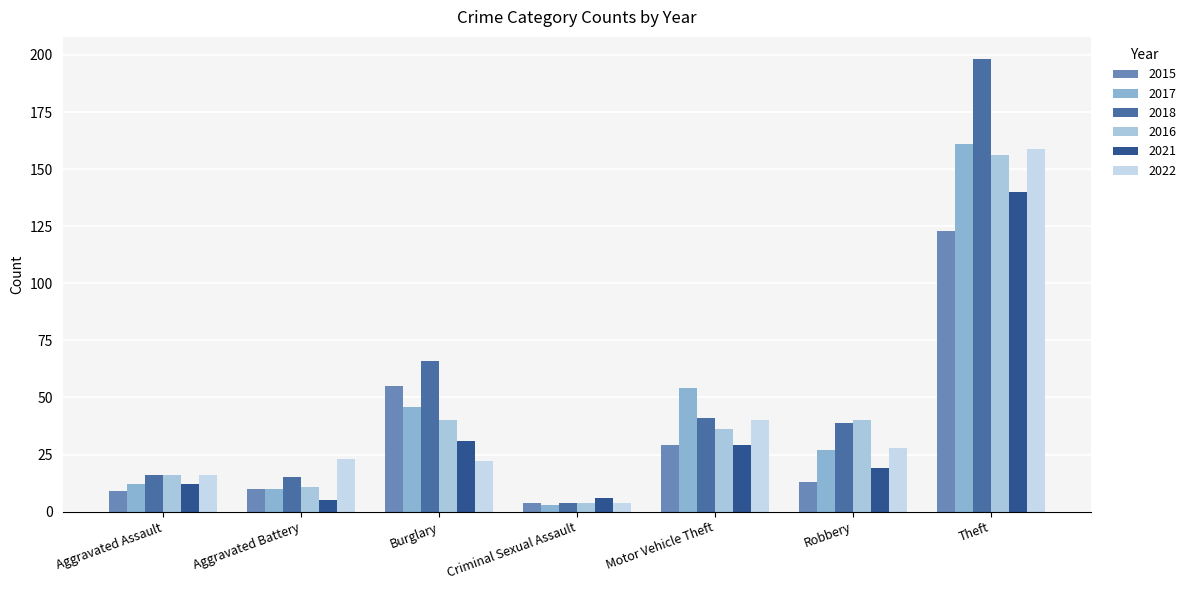

What is the difference between the second highest and minimum values in the 2016 series?

36